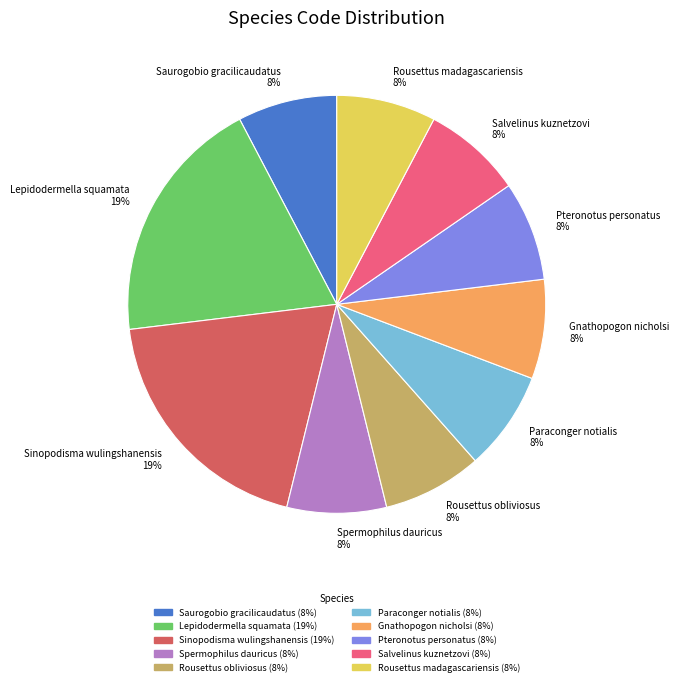

Is the sum of Sinopodisma wulingshanensis 19% and Pteronotus personatus 8% greater than half?

No